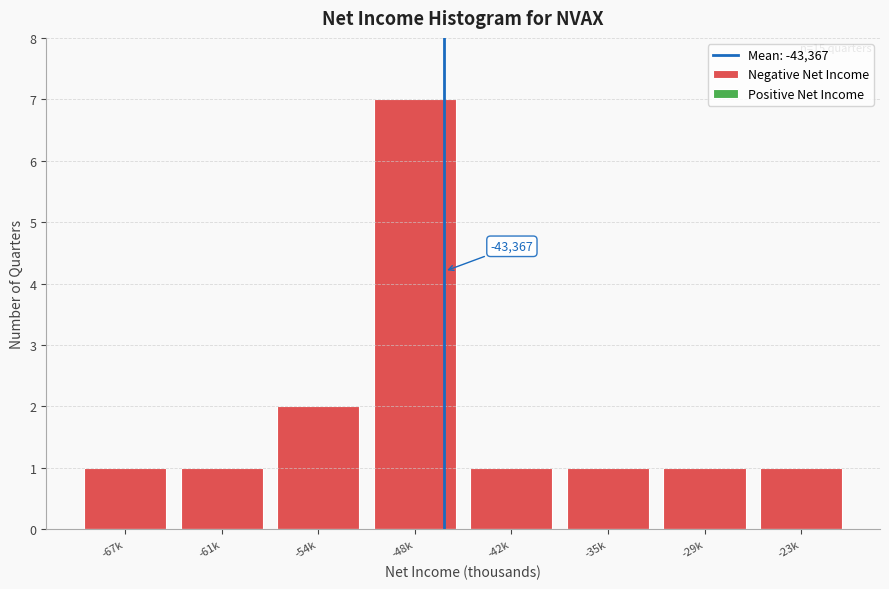

Reading left to right, transcribe all the data shown in this chart.

-67k=1	-61k=1	-54k=2	-48k=7	-42k=1	-35k=1	-29k=1	-23k=1